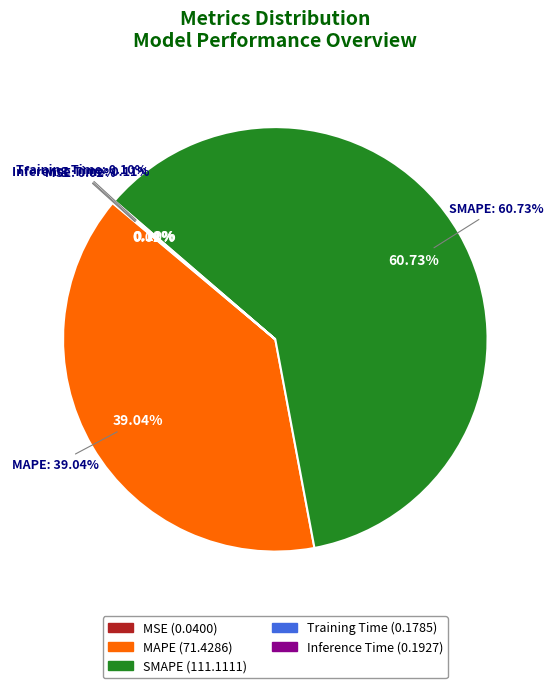

Which category accounts for the majority?

SMAPE